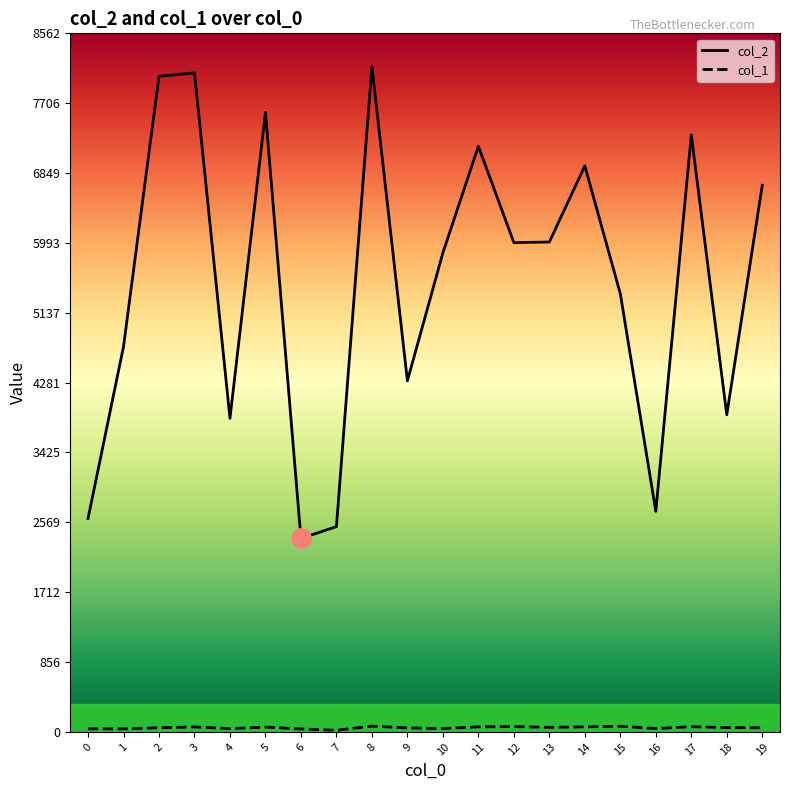

What is the greatest value displayed?

8154